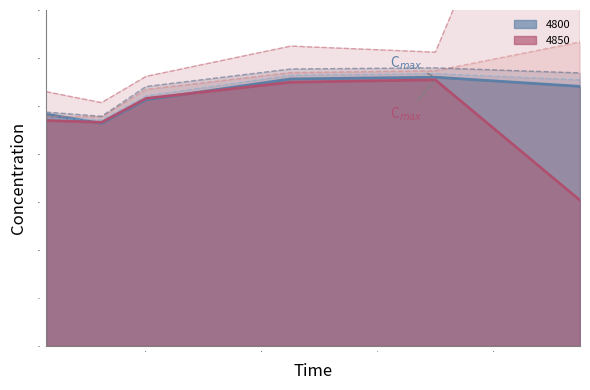

Read the 4800 value at 0.0273972602739726.

0.2